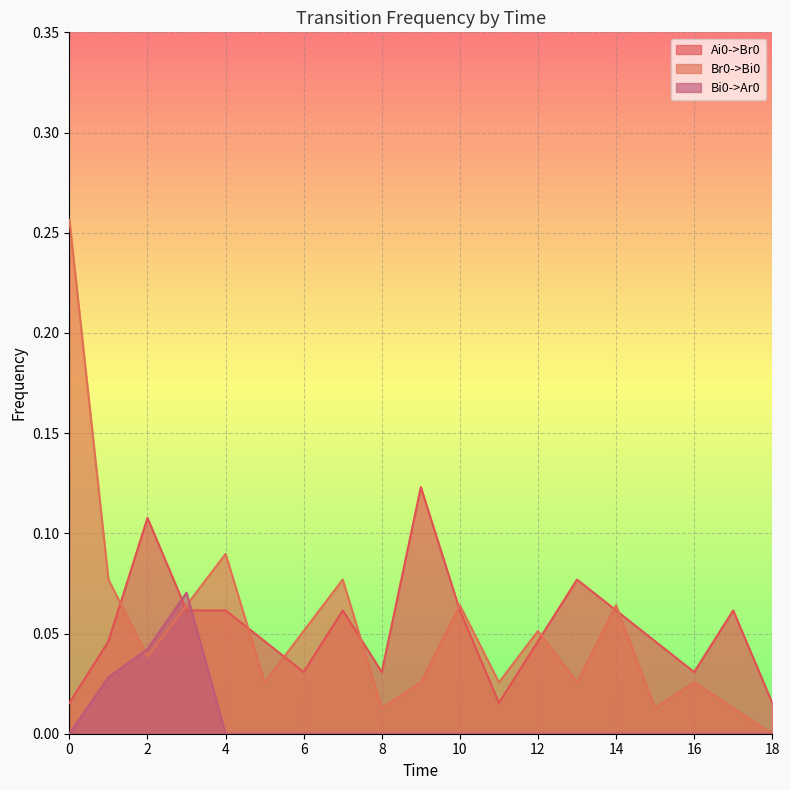

Reading left to right, what are all the values shown in this chart?

Ai0->Br0: 0=0.0	1=0.0	2=0.1	3=0.1	4=0.1	5=0.0	6=0.0	7=0.1	8=0.0	9=0.1	10=0.1	11=0.0	12=0.0	13=0.1	14=0.1	15=0.0	16=0.0	17=0.1	18=0.0
Br0->Bi0: 0=0.3	1=0.1	2=0.0	3=0.1	4=0.1	5=0.0	6=0.1	7=0.1	8=0.0	9=0.0	10=0.1	11=0.0	12=0.1	13=0.0	14=0.1	15=0.0	16=0.0	17=0.0	18=0.0
Bi0->Ar0: 0=0.0	1=0.0	2=0.0	3=0.1	4=0.0	5=0.0	6=0.0	7=0.0	8=0.0	9=0.0	10=0.0	11=0.0	12=0.0	13=0.0	14=0.0	15=0.0	16=0.0	17=0.0	18=0.0